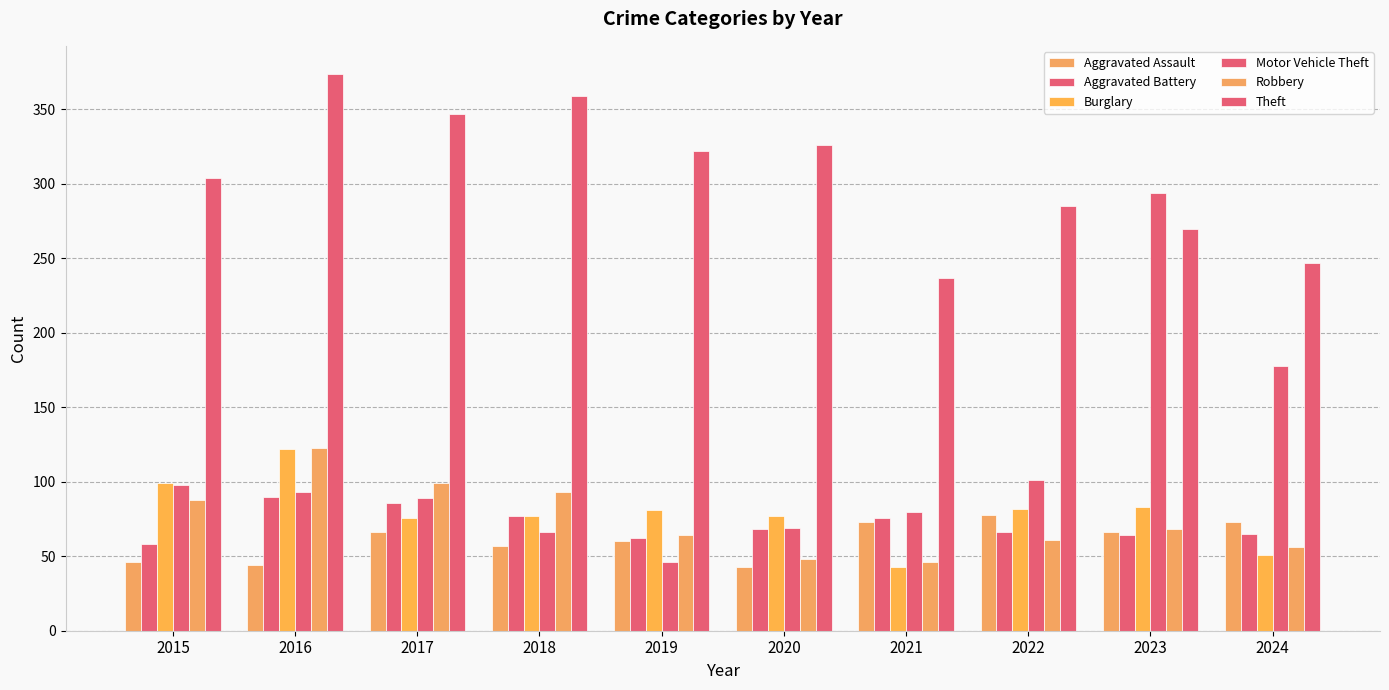

What is the lowest value of the Aggravated Assault series?

43